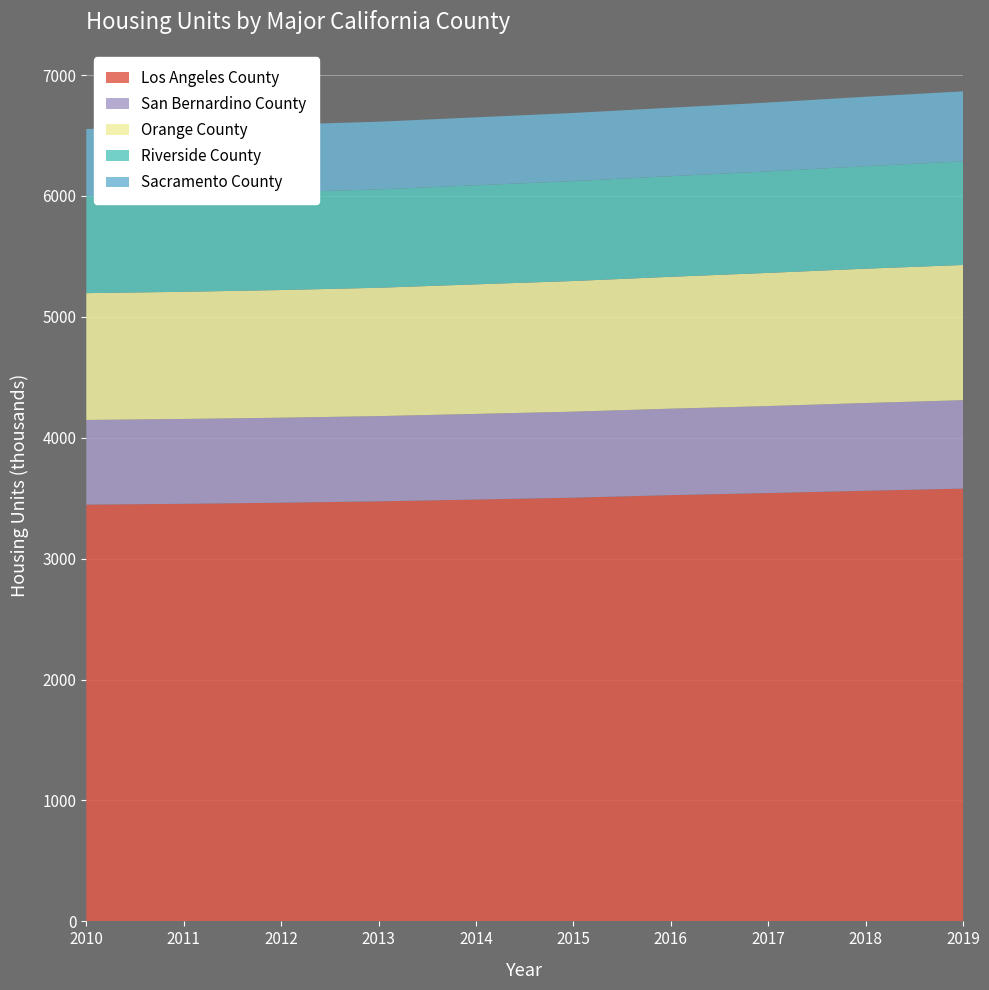

Reading left to right, transcribe all the data shown in this chart.

Los Angeles County: 3446799	3453525	3462731	3473910	3488796	3504162	3525319	3542673	3561369	3579329
San Bernardino County: 700135	701727	703077	704913	708284	711634	715166	719171	725898	731400
Orange County: 1048999	1051827	1055832	1061560	1071573	1080462	1090560	1101613	1110839	1118110
Riverside County: 801698	806137	809342	813435	819390	826172	832169	839357	847661	857148
Sacramento County: 556128	557203	558443	559945	561853	563611	566342	569623	574375	578937